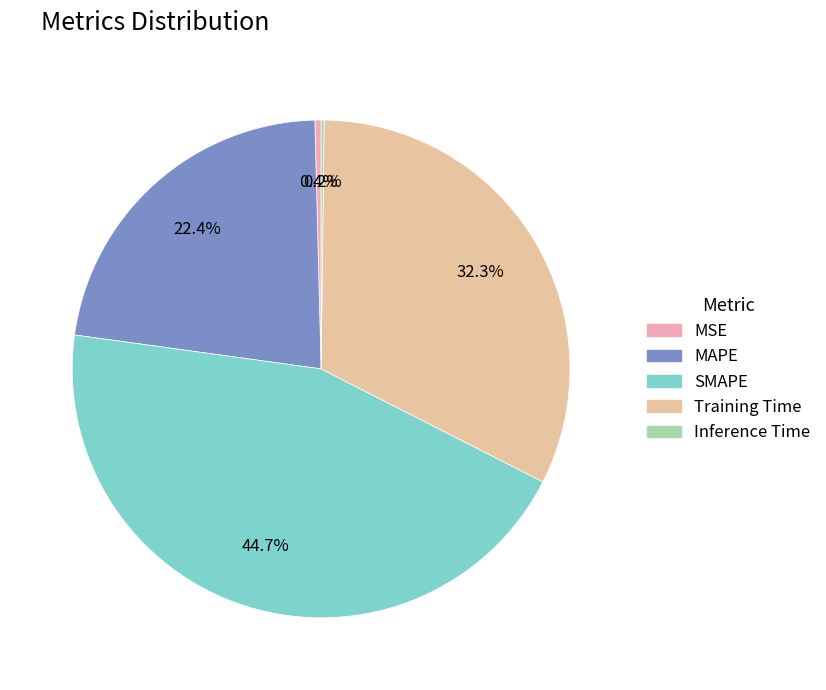

Does any single category account for the majority?

No